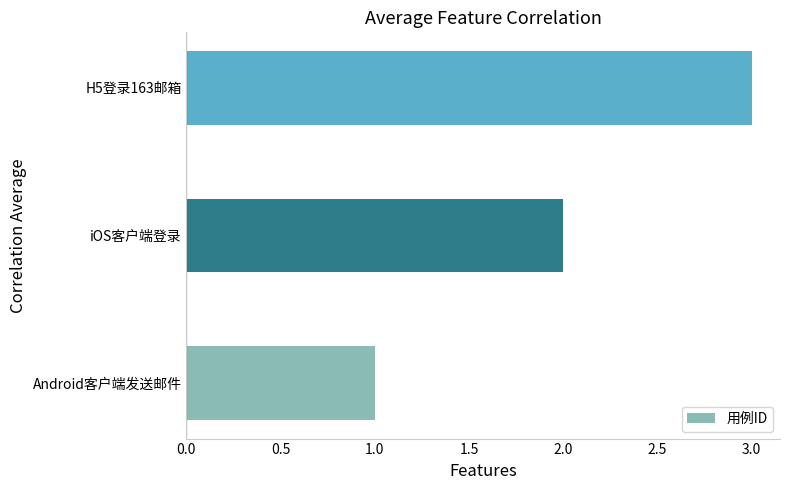

True or false: the data shows 3 at H5登录163邮箱.

True